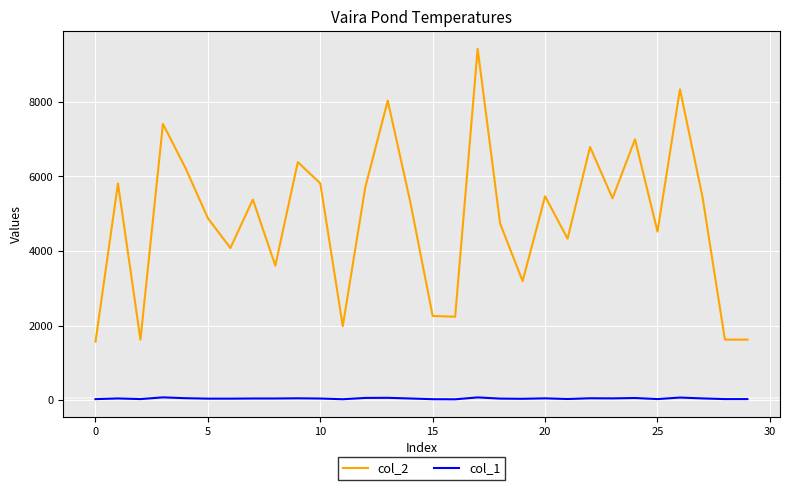

What is the average value of the col_2 series?

4874